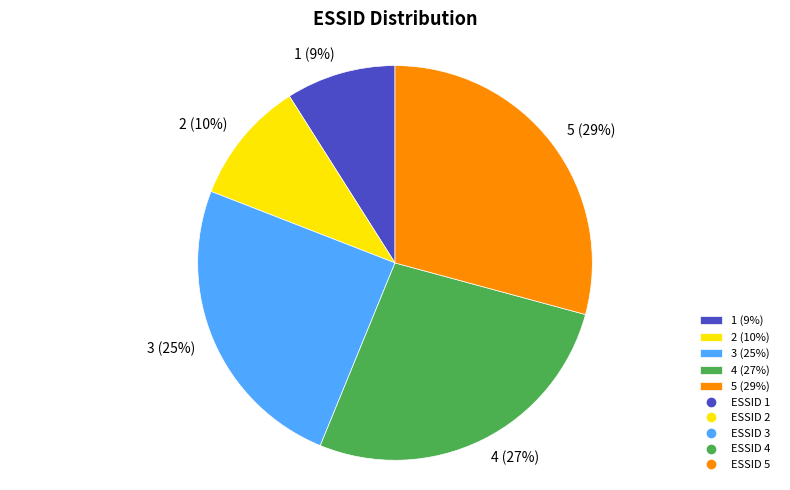

What is the largest slice in the pie chart?

5